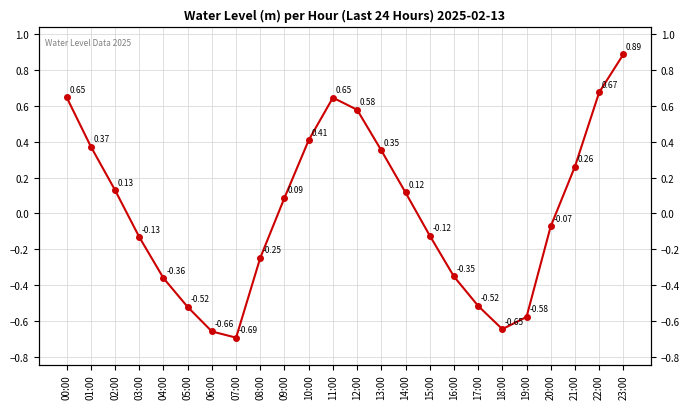

What is the change in value from 05:00 to 13:00?

+0.9